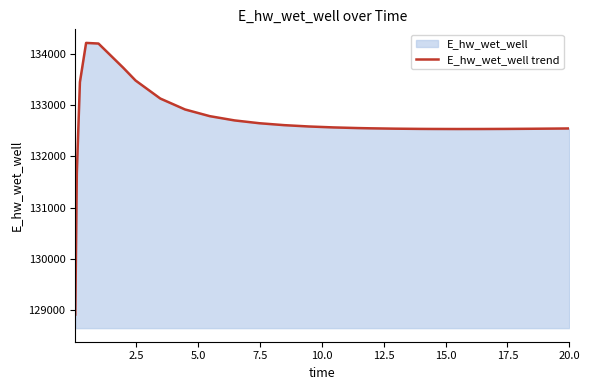

What is the greatest value displayed?

134213.1